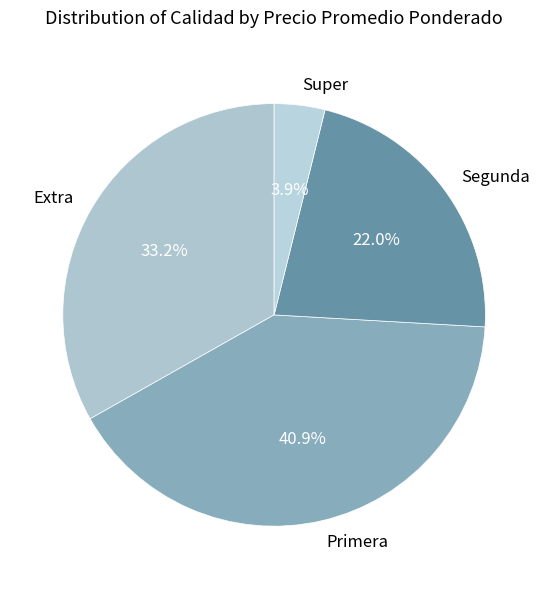

Count the number of slices in the pie.

4